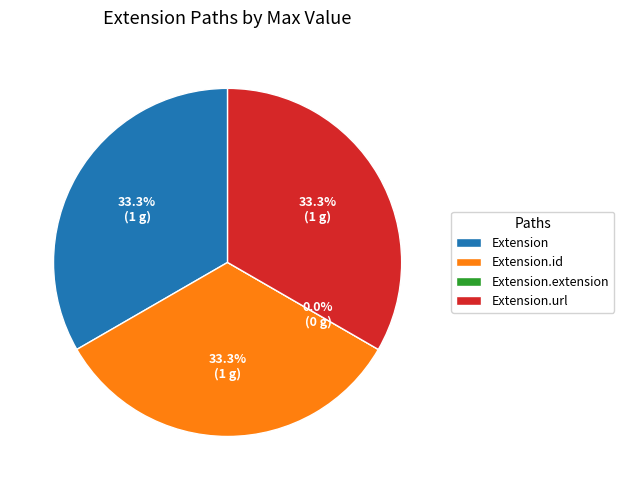

What percentage is the Extension.url slice, to the nearest percent?

33%